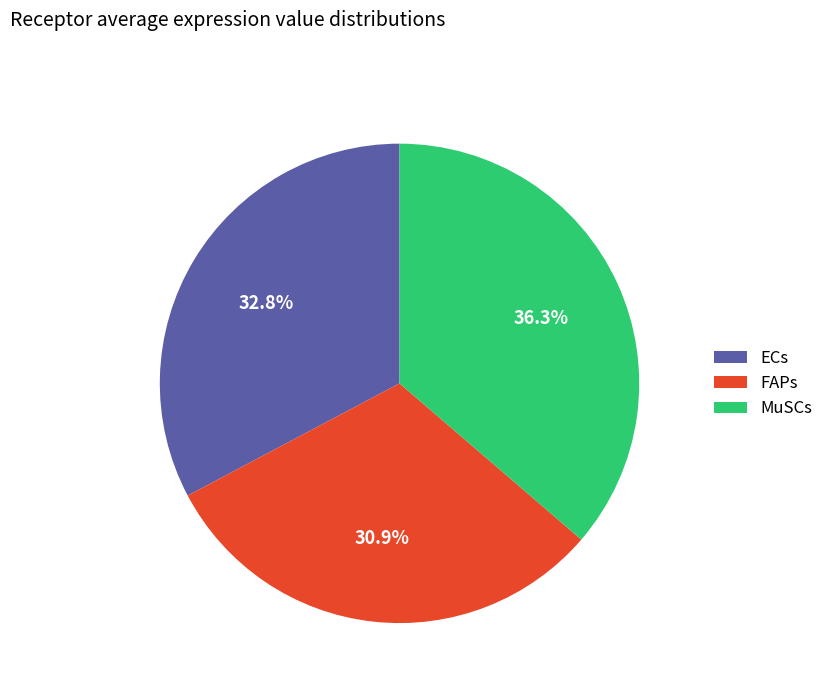

Which slice is the largest?

MuSCs